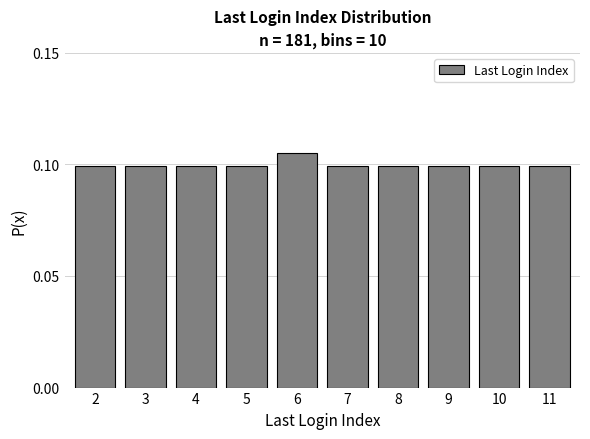

Which has a higher value, 6 or 4?

6